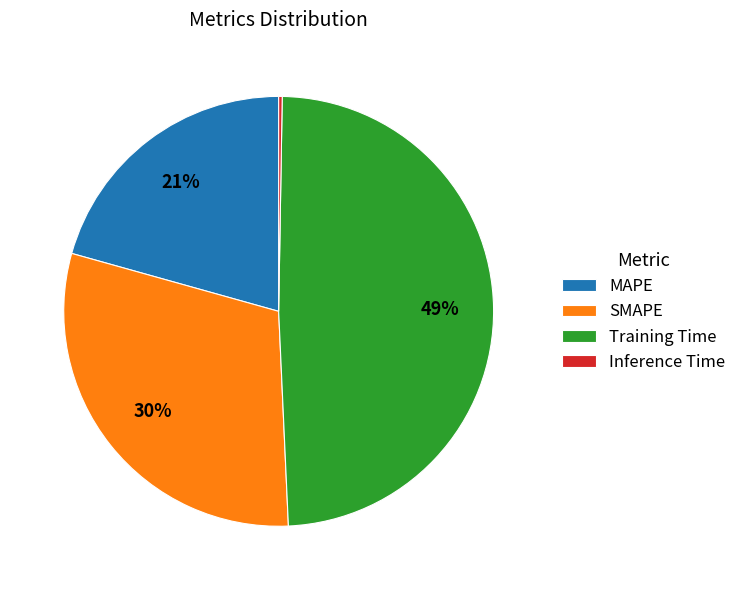

Is it true that Training Time is 49% of the pie?

True